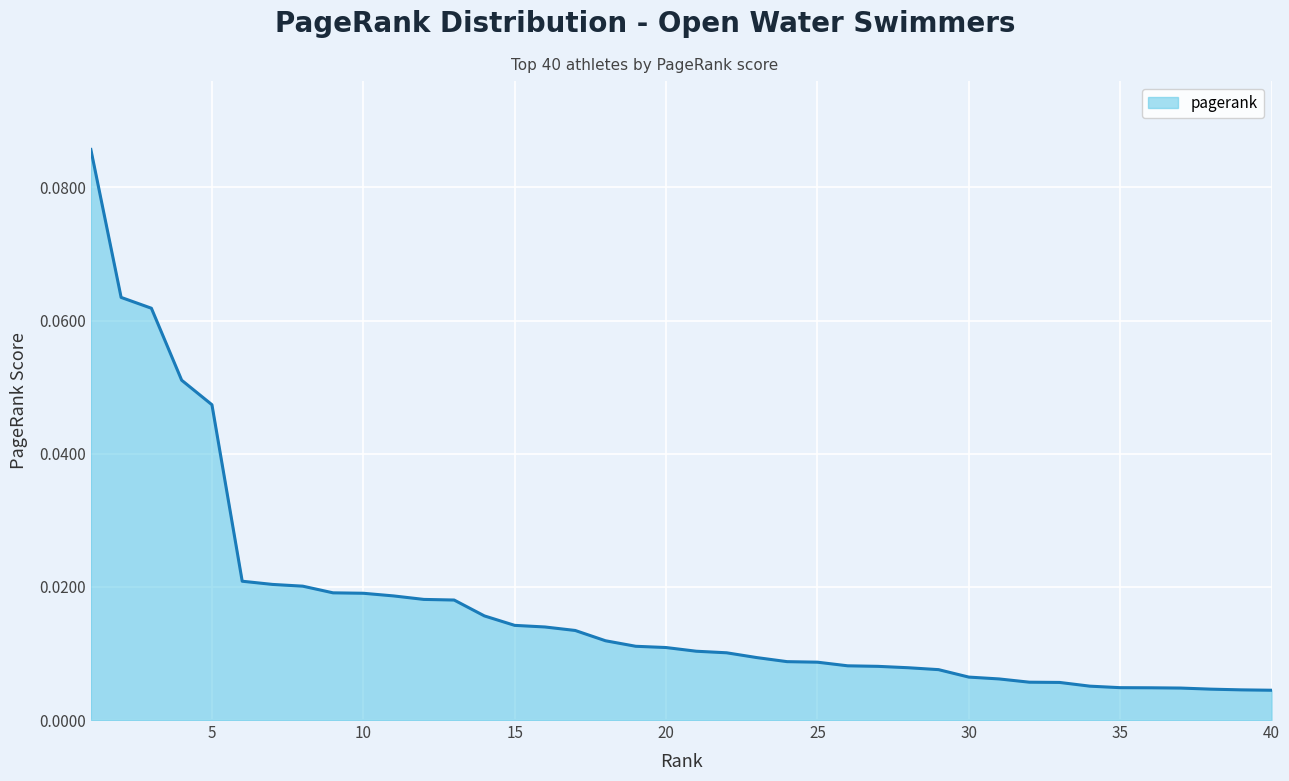

What is the value of the 1st point from the left?

0.1